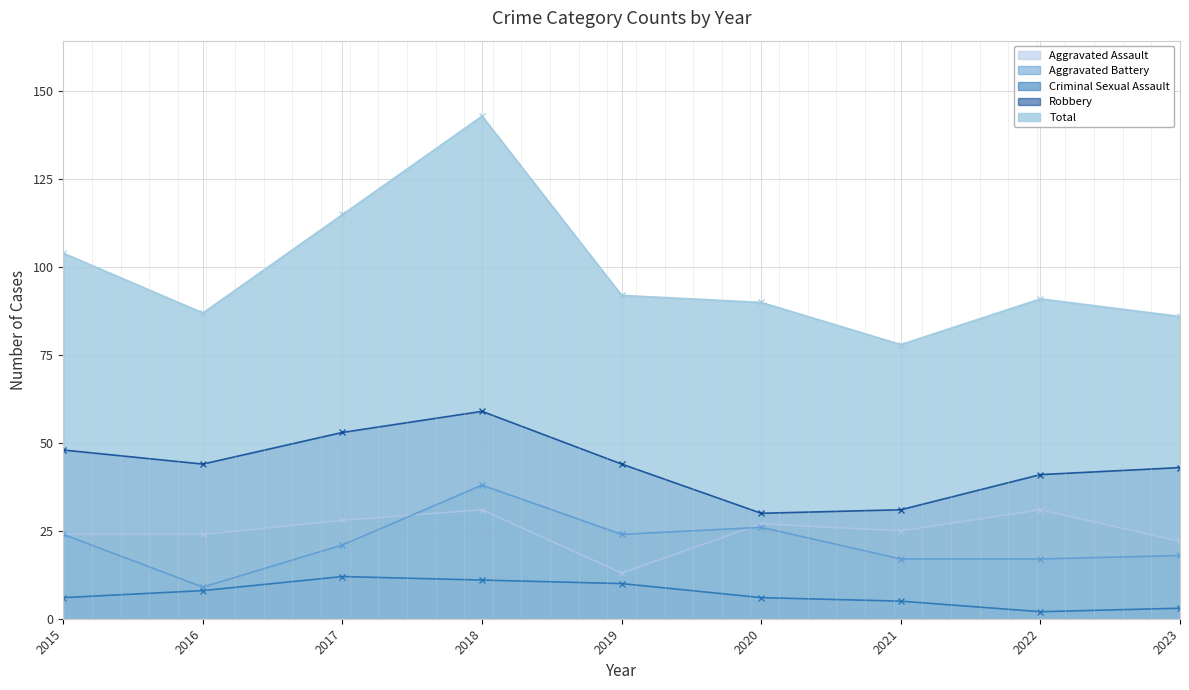

What is the minimum value for Robbery?

30